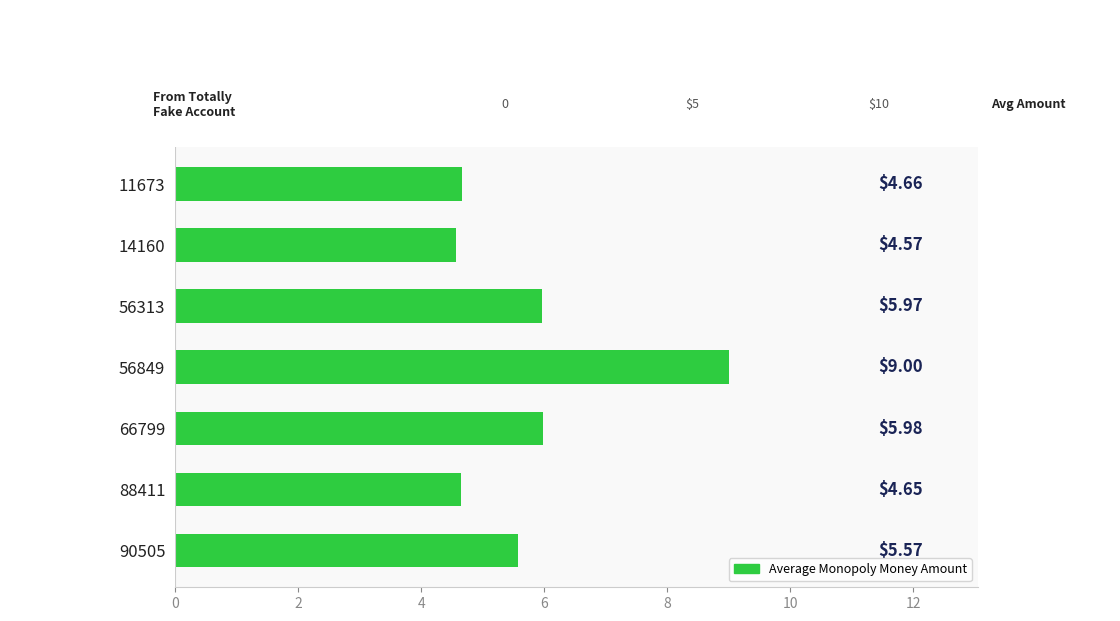

Rank the categories by value from lowest to highest.

14160, 88411, 11673, 90505, 56313, 66799, 56849